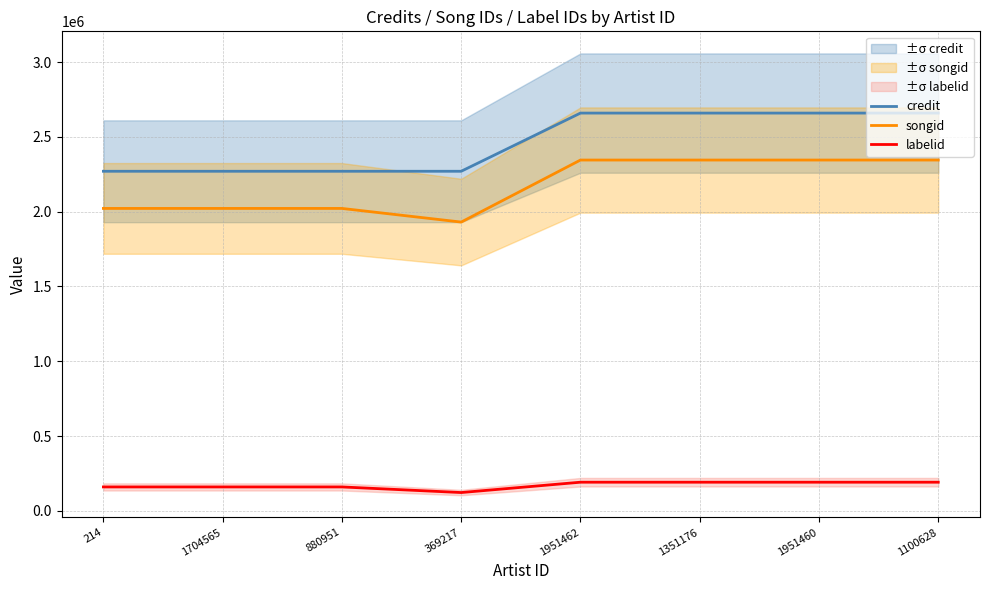

Reading right to left, what are all the values shown in this chart?

credit: 1100628=2659606	1951460=2659606	1351176=2659606	1951462=2659606	369217=2270496	880951=2270493	1704565=2270493	214=2270493
songid: 1100628=2345543	1951460=2345543	1351176=2345543	1951462=2345543	369217=1930673	880951=2022013	1704565=2022013	214=2022013
labelid: 1100628=191103	1951460=191103	1351176=191103	1951462=191103	369217=121949	880951=159431	1704565=159431	214=159431